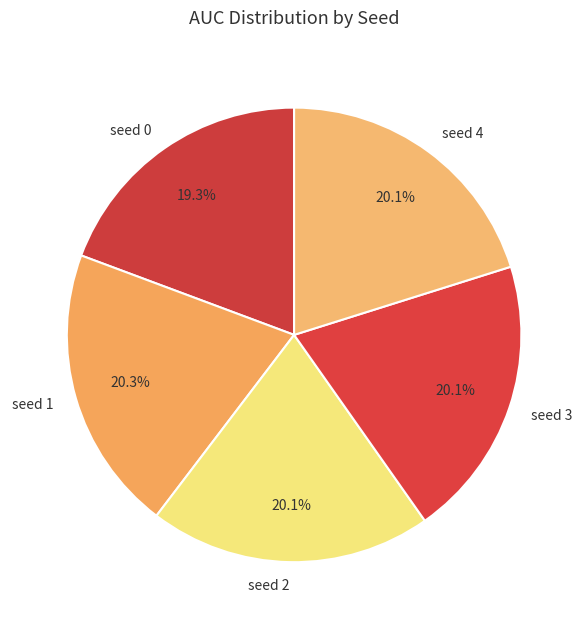

Between seed 1 and seed 0, which is larger?

seed 1